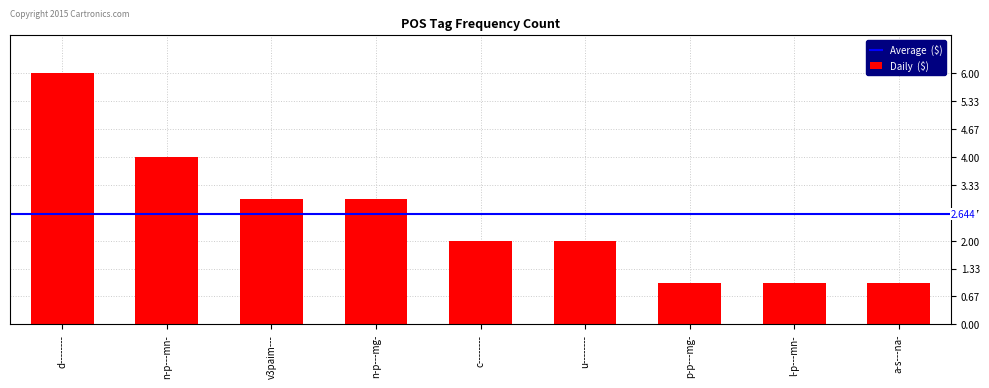

Count the number of categories in the chart.

9